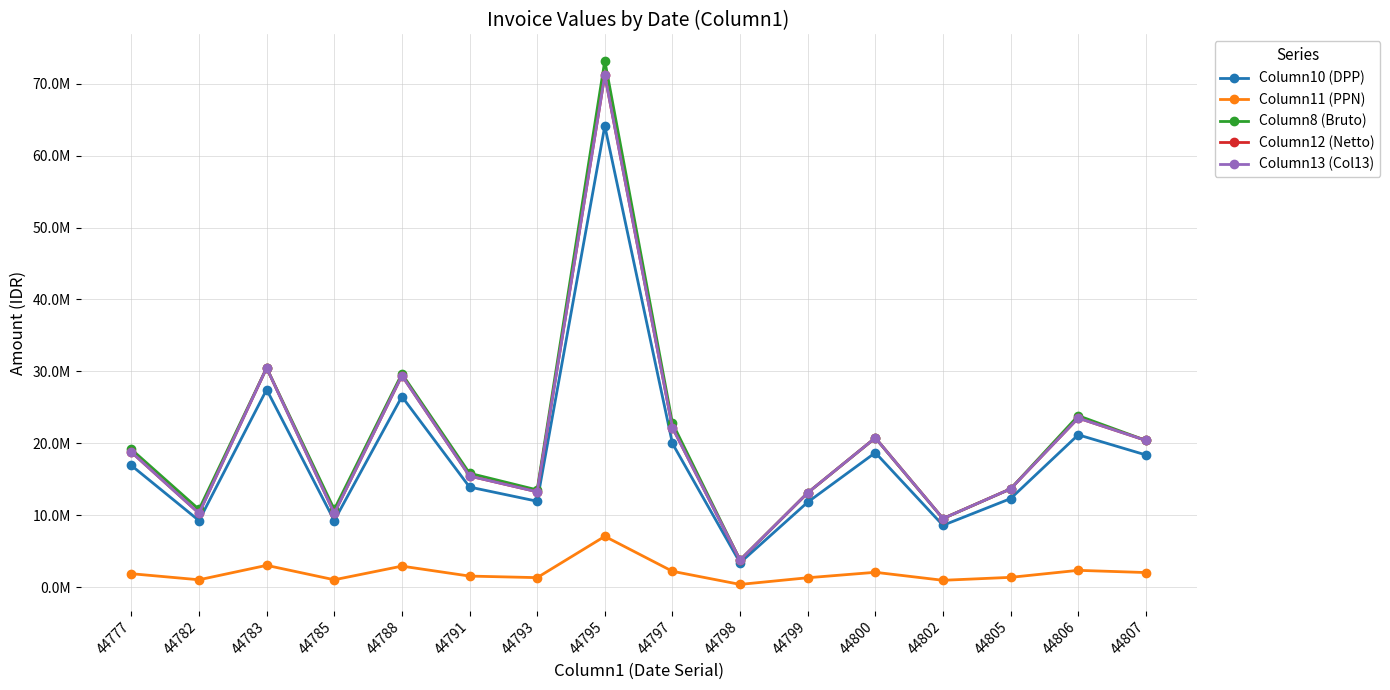

Does the chart have visible grid lines?

Yes